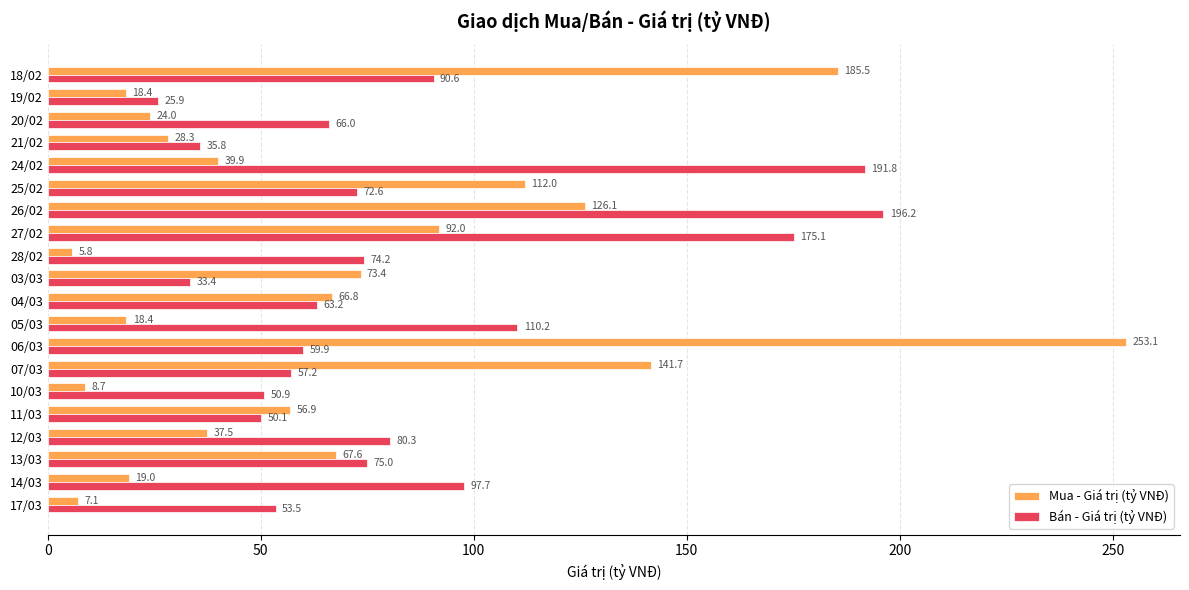

The value of Mua - Giá trị (tỷ VNĐ) at 20/02 is 24.0. True or false?

True